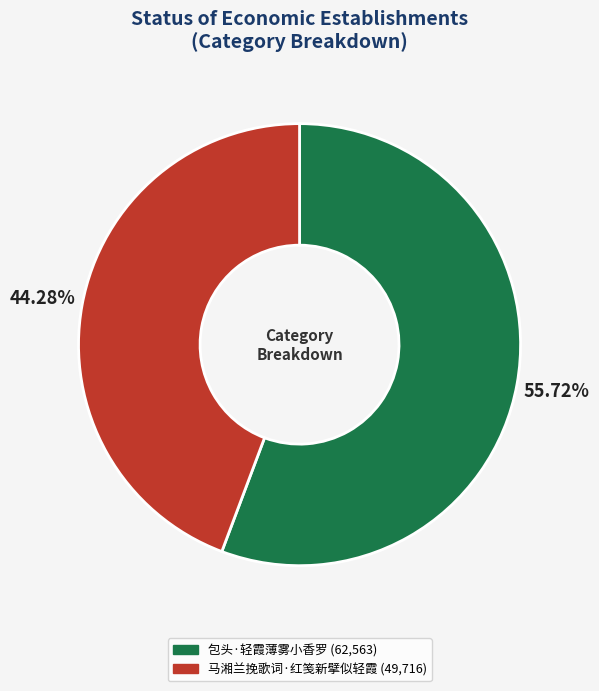

Which category has the smallest portion of the pie?

马湘兰挽歌词·红笺新擘似轻霞